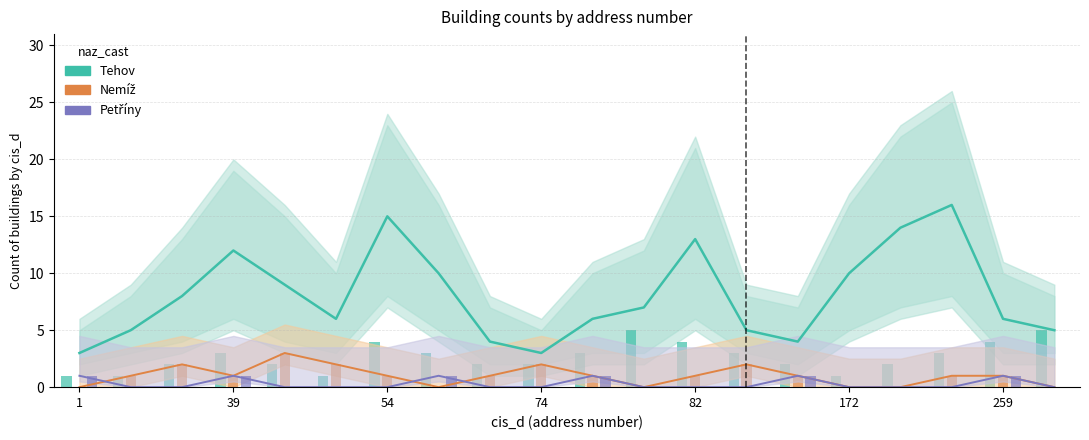

How many values in the Nemíž (Partial) series are below 1?

6